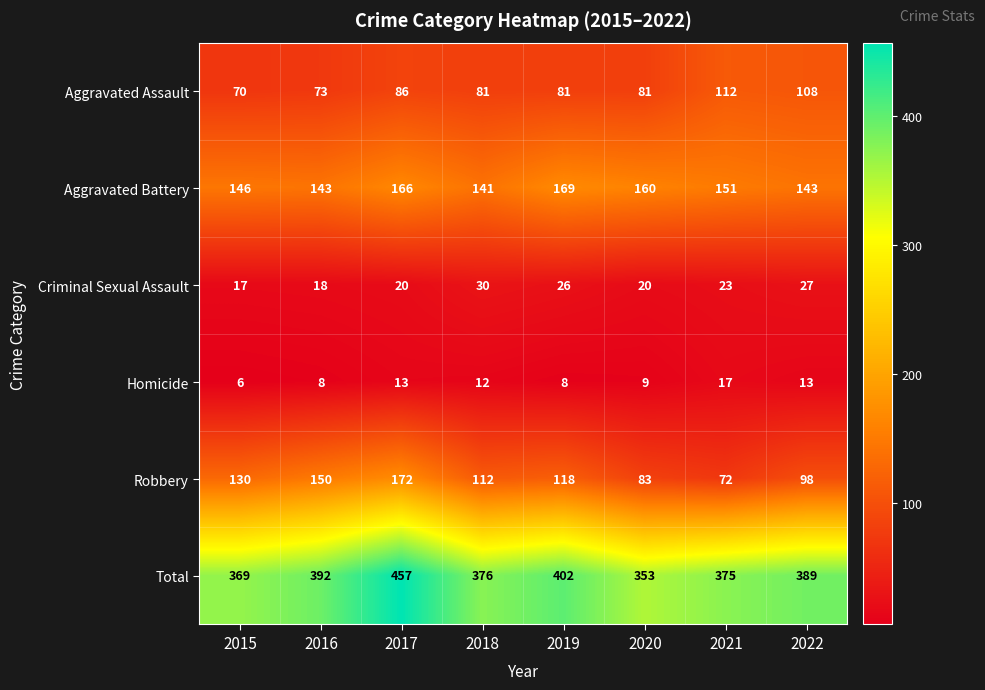

What is the sum of the Criminal Sexual Assault values at 2018 and 2021?

53